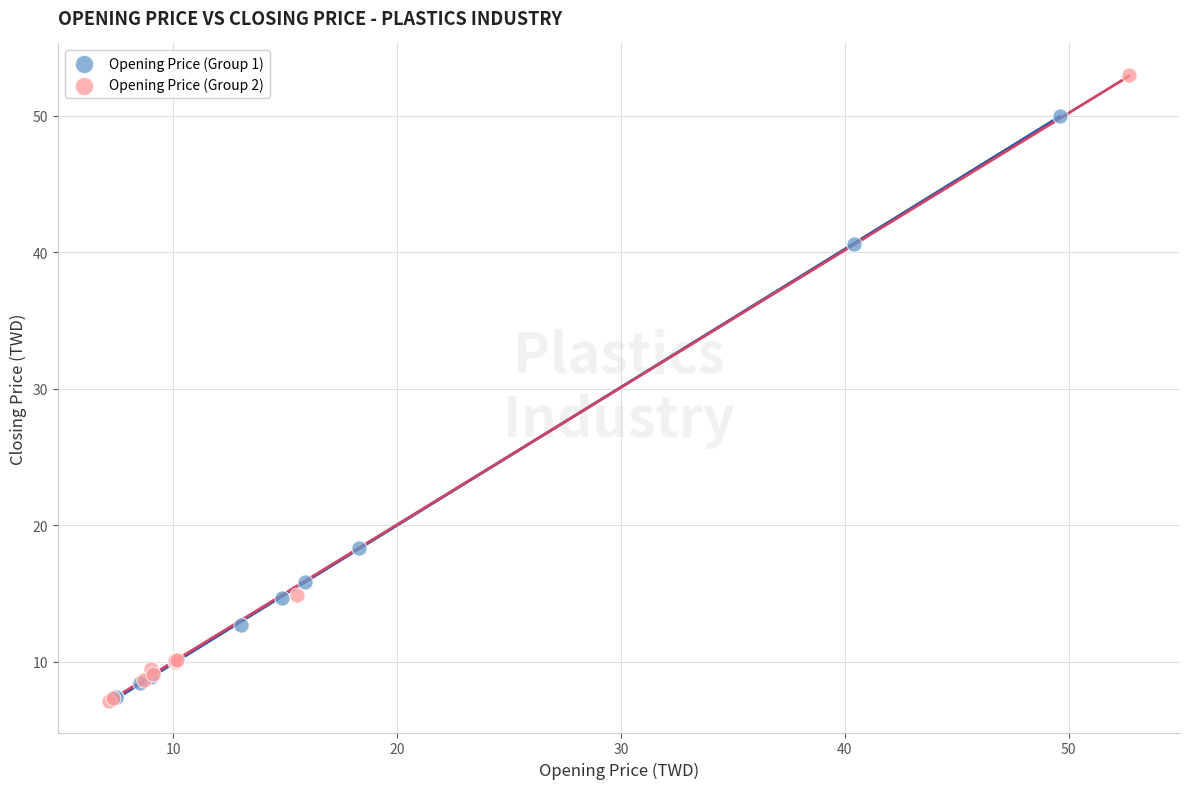

Which series contains the highest Y value?

Opening Price (Group 2)